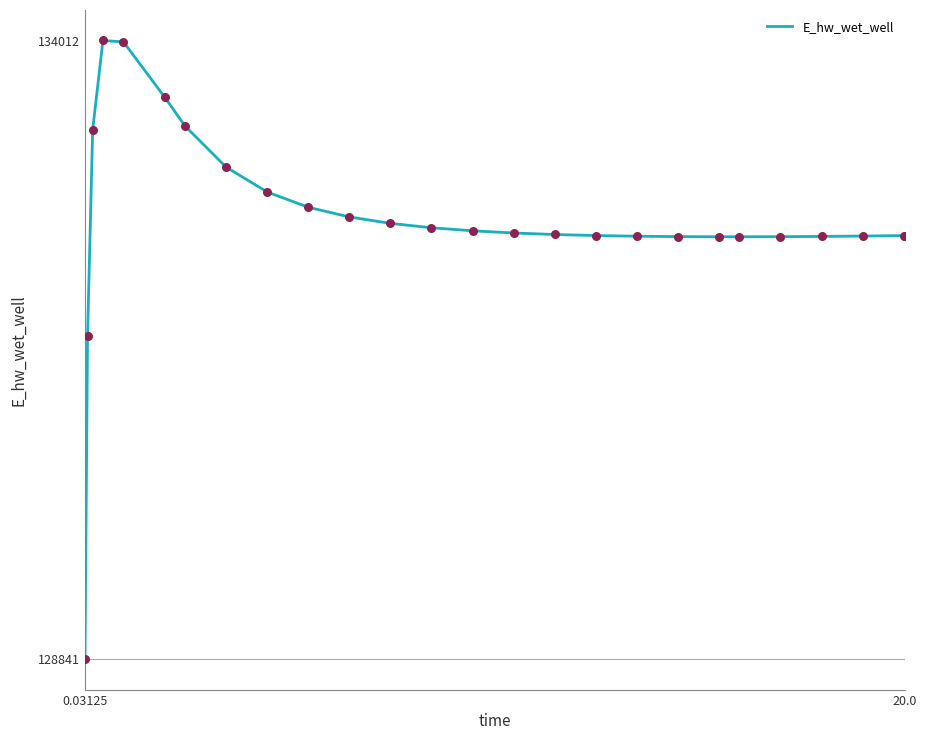

What is the difference between the maximum and minimum values?

5170.6